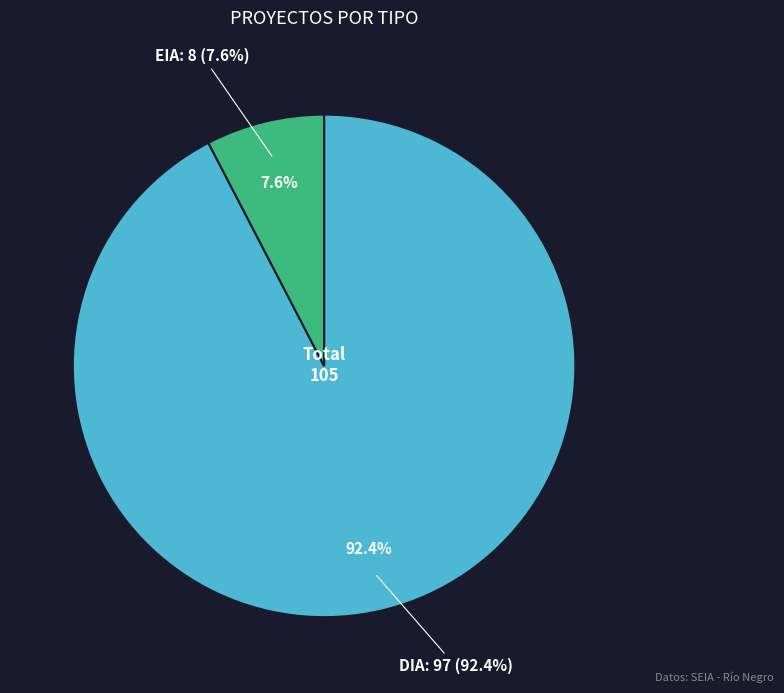

True or false: EIA accounts for 1% of the total.

False